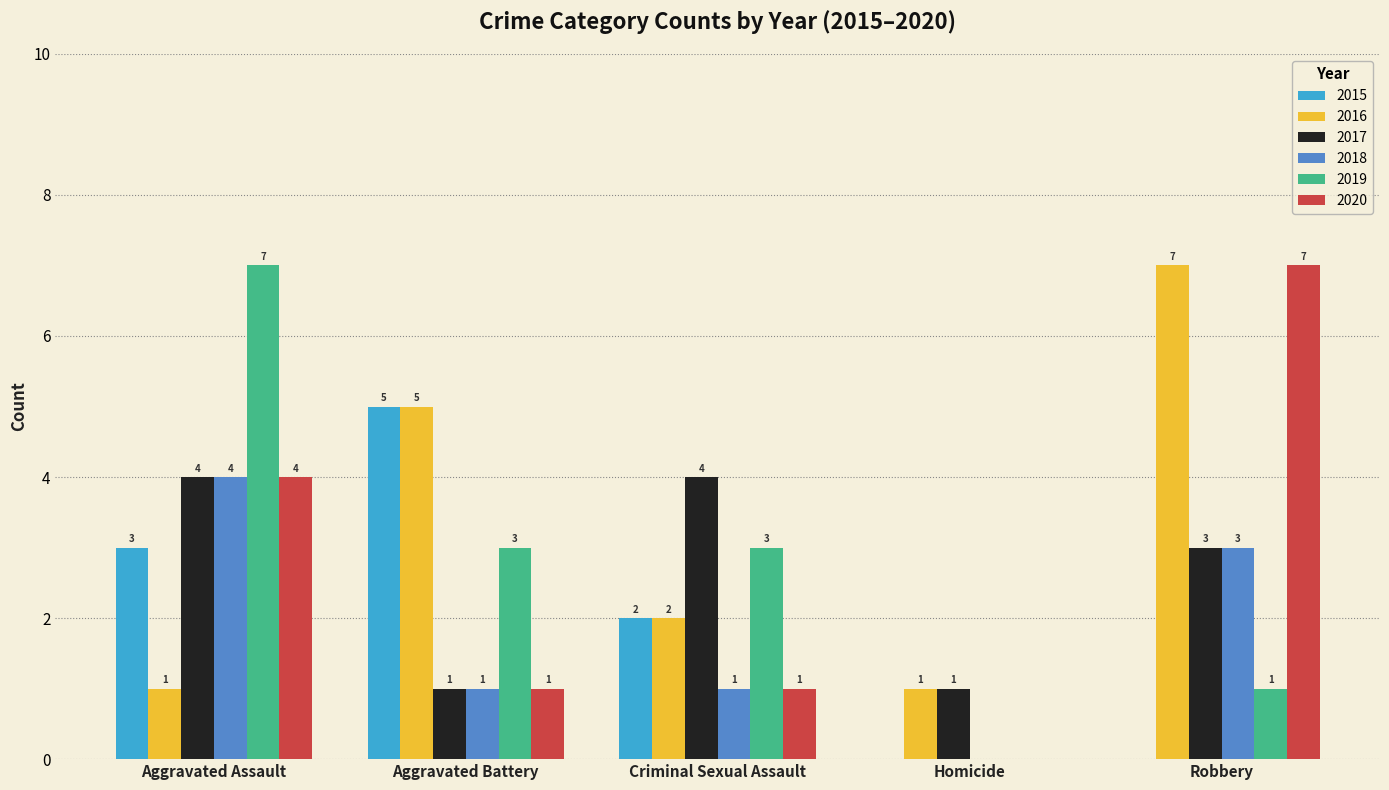

Read the 2017 value at Criminal Sexual Assault.

4